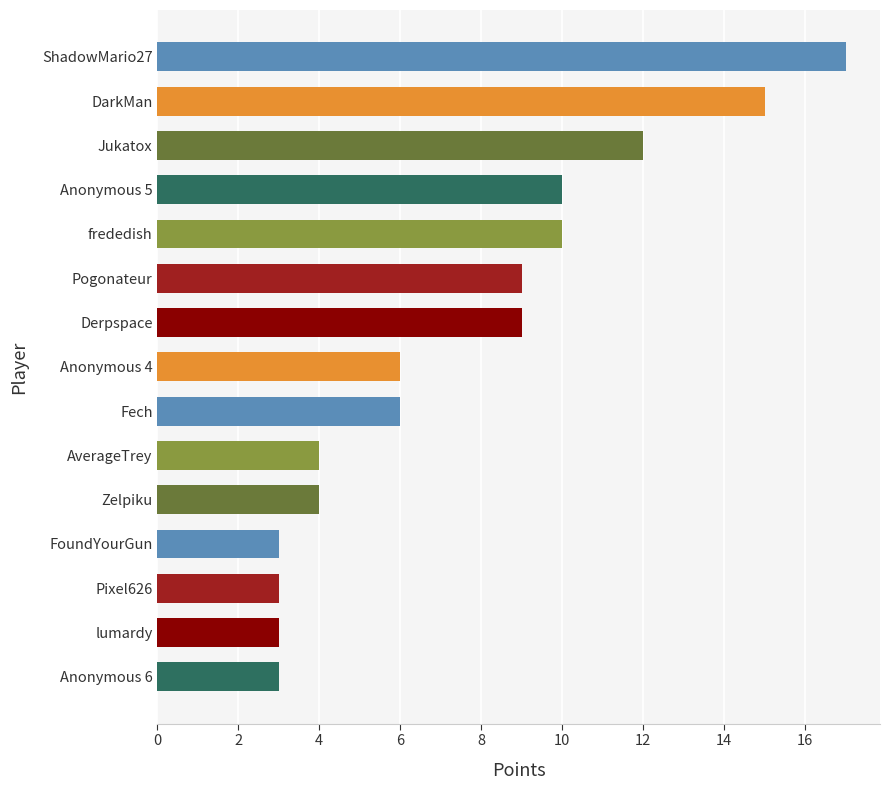

Approximately how many times larger is the value at Derpspace compared to DarkMan?

0.6